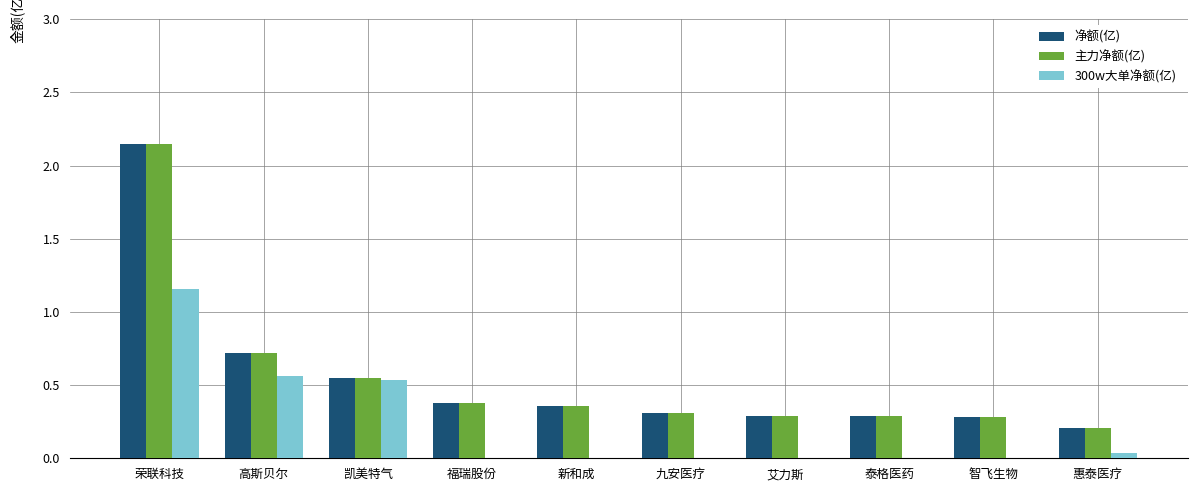

Between 高斯贝尔 and 艾力斯, which series saw the biggest shift?

300w大单净额(亿)